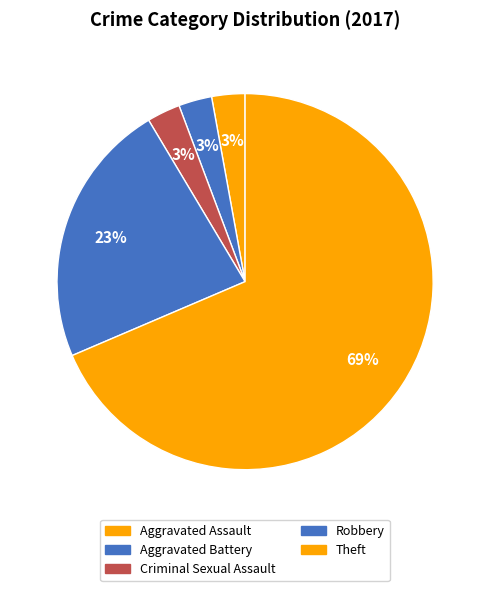

Does any single category account for the majority?

Yes